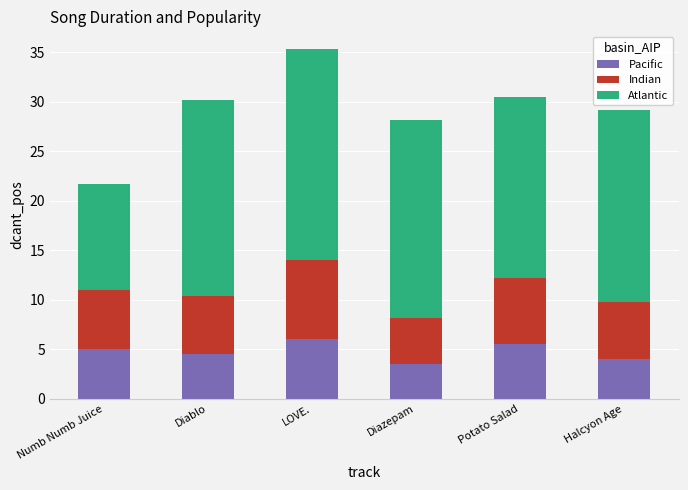

What is the maximum value for Pacific?

6.0